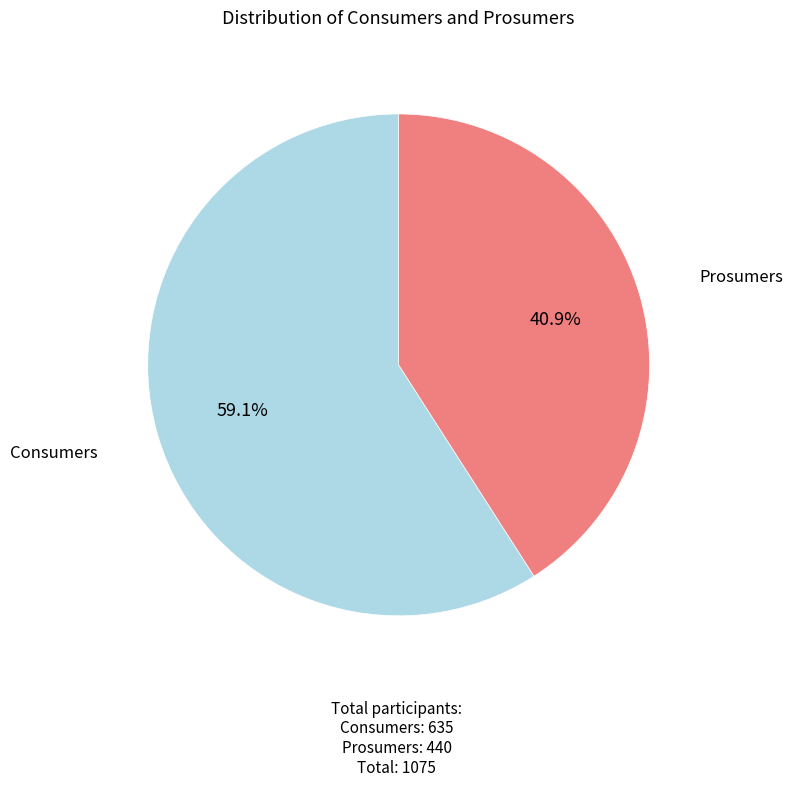

Is there any slice that represents more than half of the pie?

Yes